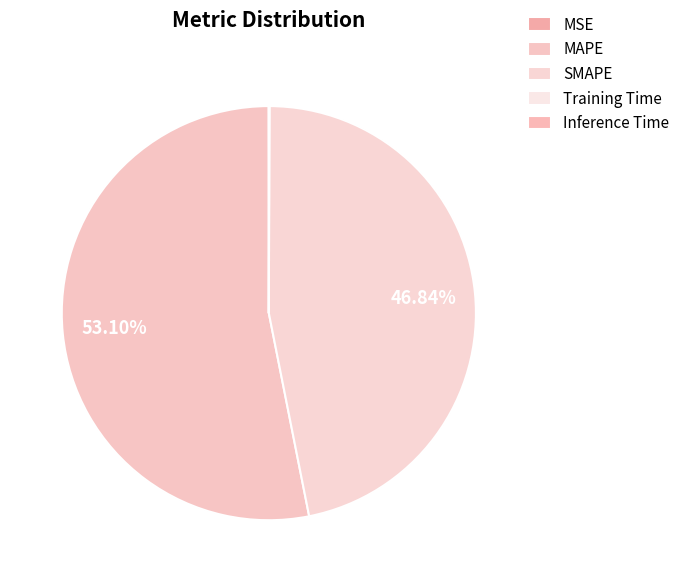

Is Inference Time the majority of the pie?

No